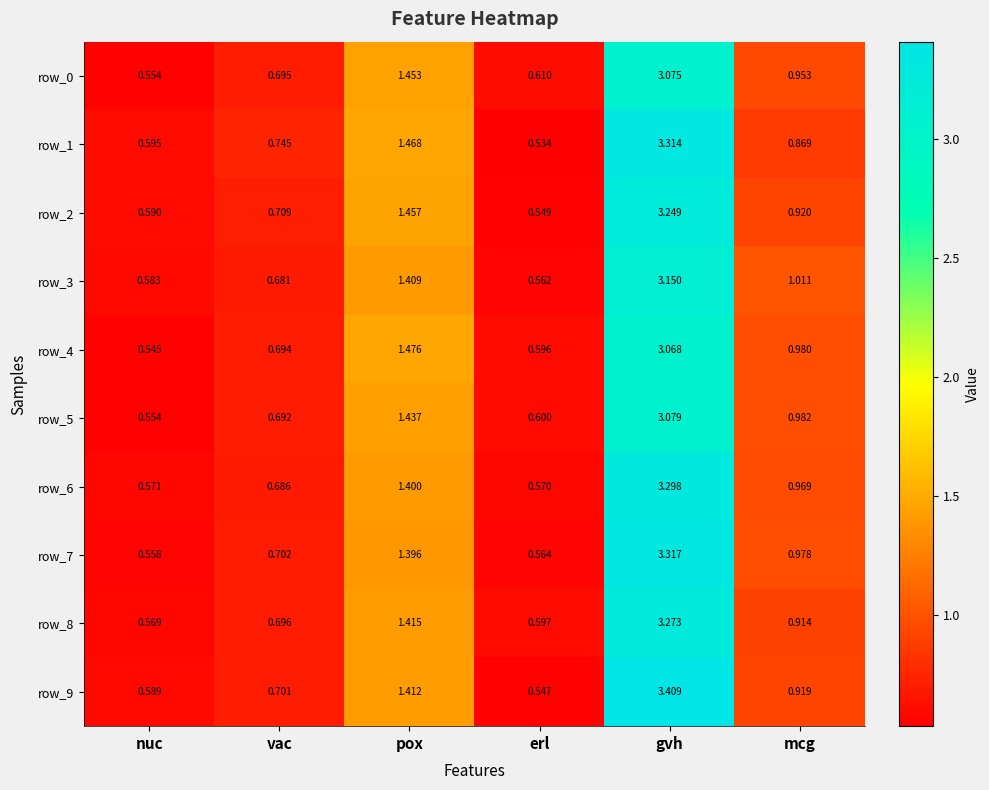

Which series has the largest range (max minus min)?

row_9